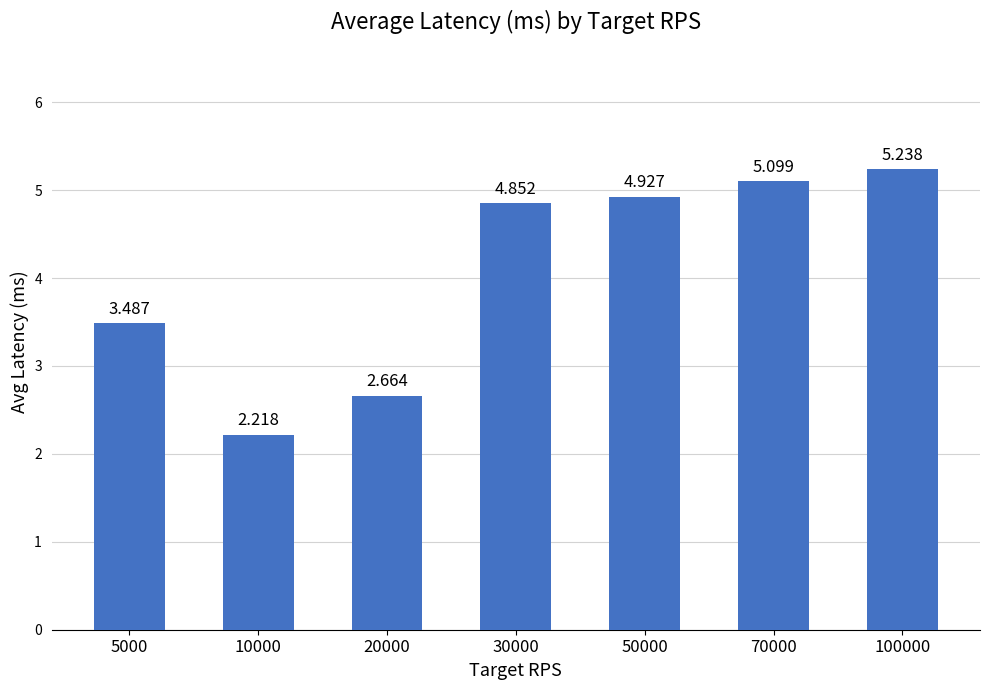

What is the value of the 6th bar from the left?

5.1